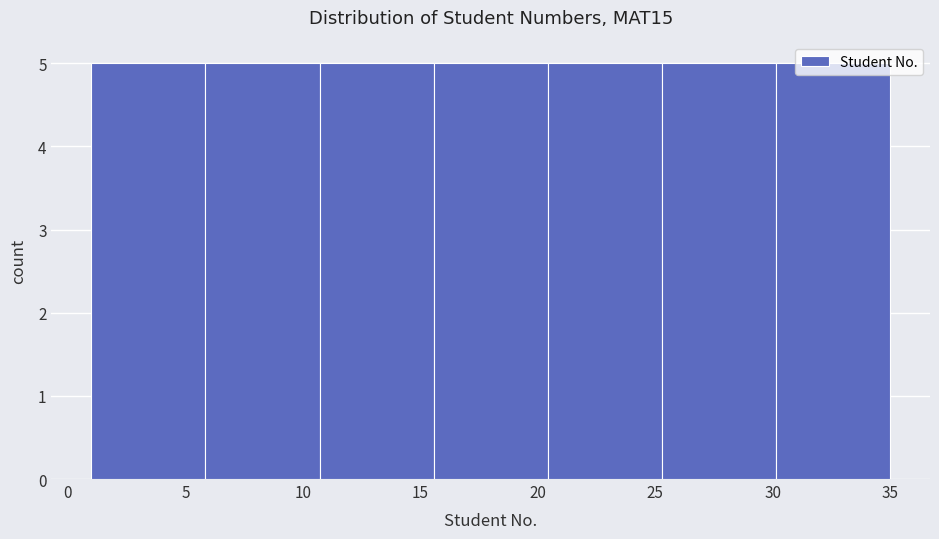

Reading left to right, transcribe this chart: for each bar, give the range it covers on the x-axis and its height. Neither the bar edges nor the heights are printed on the chart, so give them approximately, as read against the axes.

1.0 to 6.0: 5
6.0 to 10.5: 5
10.5 to 15.5: 5
15.5 to 20.5: 5
20.5 to 25.5: 5
25.5 to 30.0: 5
30.0 to 35.0: 5